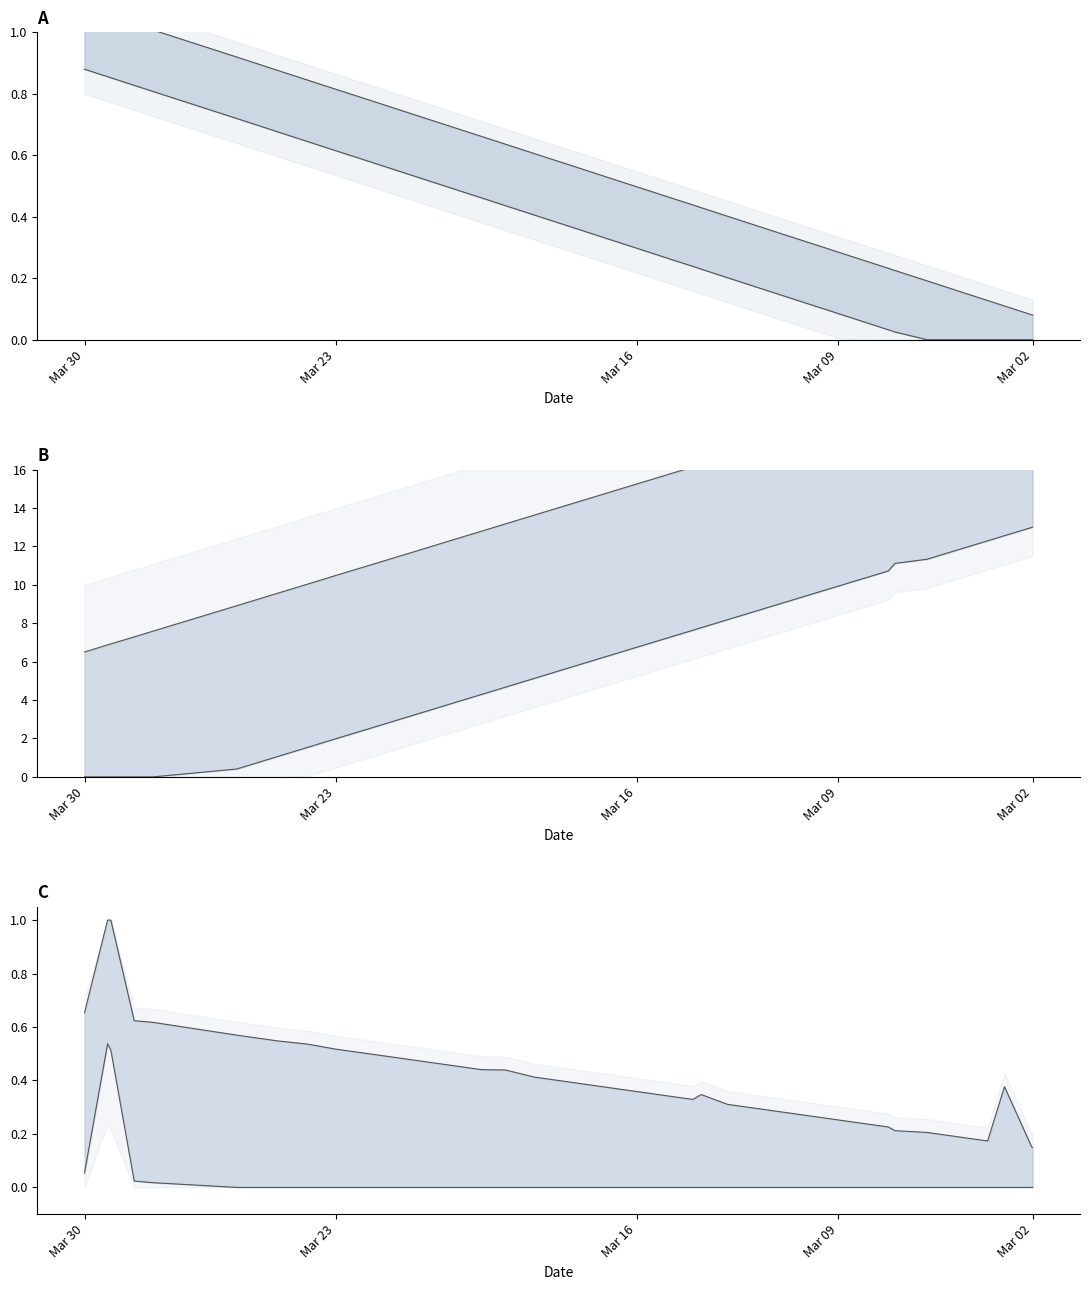

Reading left to right, what are all the values shown in this chart?

col_1 upper: 0.1	0.1	0.1	0.1	0.1	0.2	0.2	0.2	0.2	0.3	0.3	0.3	0.3	0.4	0.4	0.4	0.4	0.4	0.5	0.5	0.5	0.5	0.6	0.6	0.6	0.6	0.7	0.7	0.7	0.8	0.8	0.8	0.9	0.9	0.9	1.0	1.0	1.1	1.1	1.1
col_1 lower: 0.0	0.0	0.0	0.0	0.0	0.0	0.0	0.0	0.0	0.1	0.1	0.1	0.1	0.2	0.2	0.2	0.2	0.2	0.3	0.3	0.3	0.3	0.4	0.4	0.4	0.4	0.5	0.5	0.5	0.6	0.6	0.6	0.7	0.7	0.7	0.8	0.8	0.9	0.9	0.9
col_2 upper: 21.5	21.5	21.5	21.1	20.8	20.3	19.8	19.6	19.2	18.9	18.4	18.3	17.8	17.4	16.9	16.7	16.3	16.1	15.8	15.5	15.3	14.7	14.4	14.0	13.6	13.2	12.8	12.6	11.5	11.0	10.5	10.0	9.6	9.3	8.9	7.6	7.3	6.9	6.9	6.5
col_2 lower: 13.0	13.0	13.0	12.6	12.3	11.8	11.3	11.1	10.7	10.4	9.9	9.8	9.3	8.9	8.4	8.2	7.8	7.6	7.3	7.0	6.8	6.2	5.9	5.5	5.1	4.7	4.3	4.1	3.0	2.5	2.0	1.5	1.1	0.8	0.4	0.0	0.0	0.0	0.0	0.0
col_6 upper: 0.1	0.1	0.2	0.4	0.2	0.2	0.2	0.2	0.2	0.2	0.3	0.3	0.3	0.3	0.3	0.3	0.3	0.3	0.3	0.4	0.4	0.4	0.4	0.4	0.4	0.4	0.4	0.4	0.5	0.5	0.5	0.5	0.5	0.6	0.6	0.6	0.6	1.0	1.0	0.7
col_6 lower: 0.0	0.0	0.0	0.0	0.0	0.0	0.0	0.0	0.0	0.0	0.0	0.0	0.0	0.0	0.0	0.0	0.0	0.0	0.0	0.0	0.0	0.0	0.0	0.0	0.0	0.0	0.0	0.0	0.0	0.0	0.0	0.0	0.0	0.0	0.0	0.0	0.0	0.5	0.5	0.1